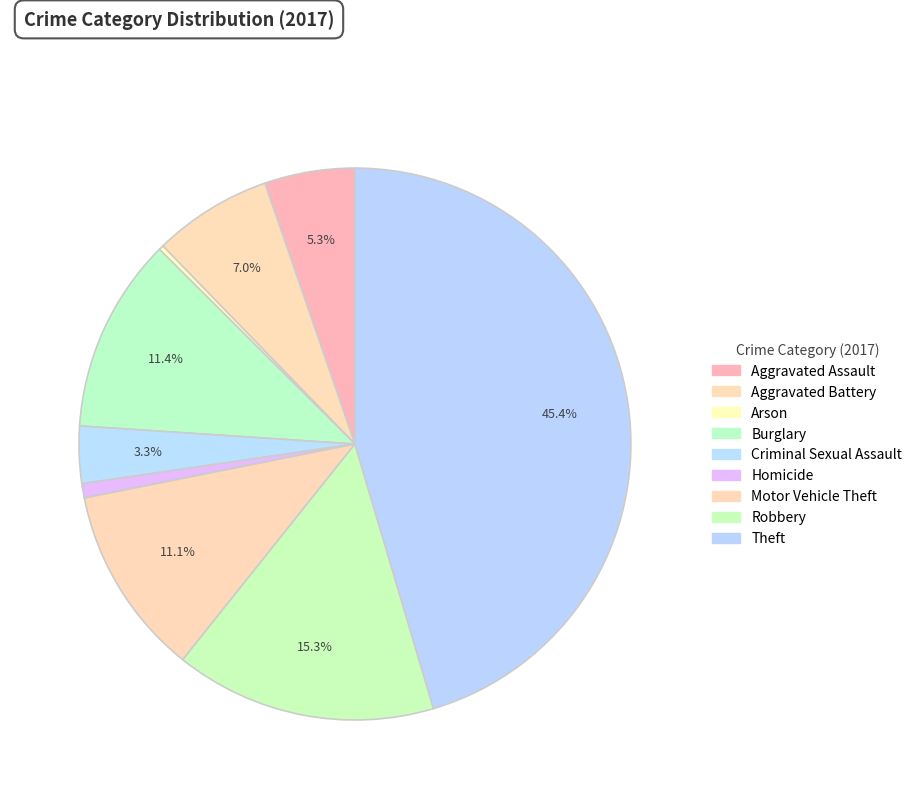

True or false: Arson accounts for 1% of the total.

False